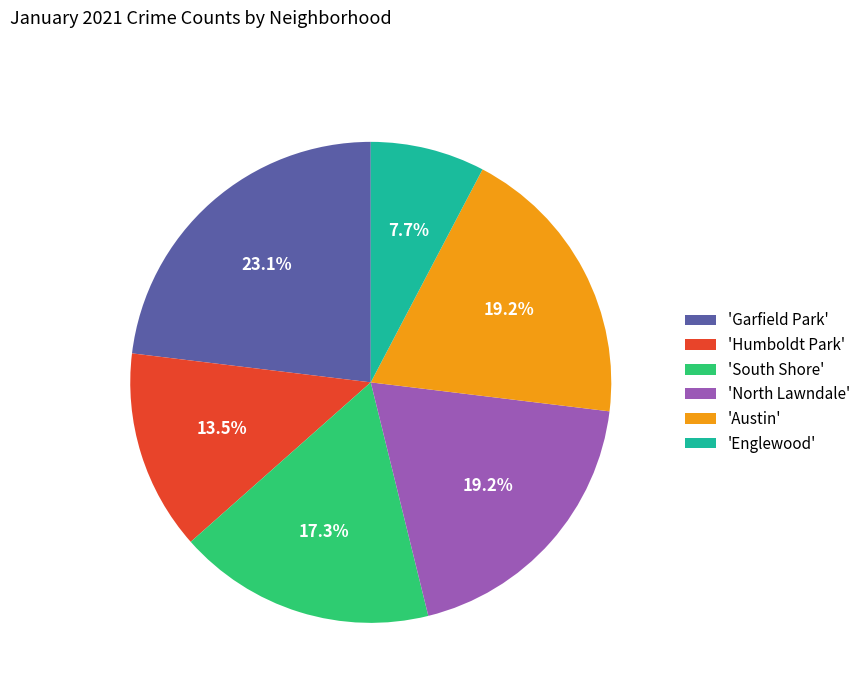

Does 'Humboldt Park' represent more than half of the total?

No